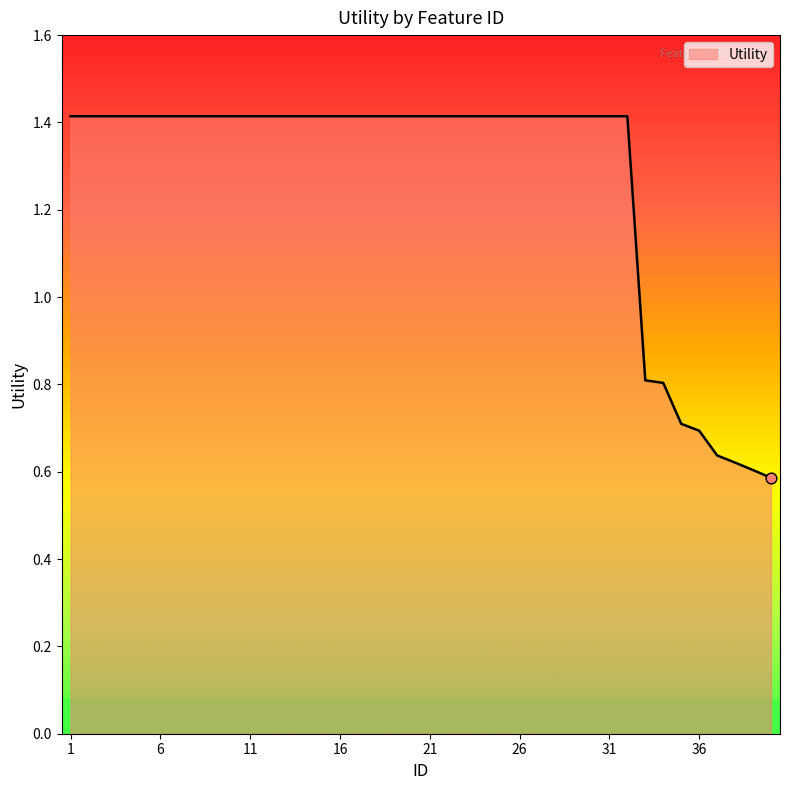

What is the maximum value shown in the chart?

1.4